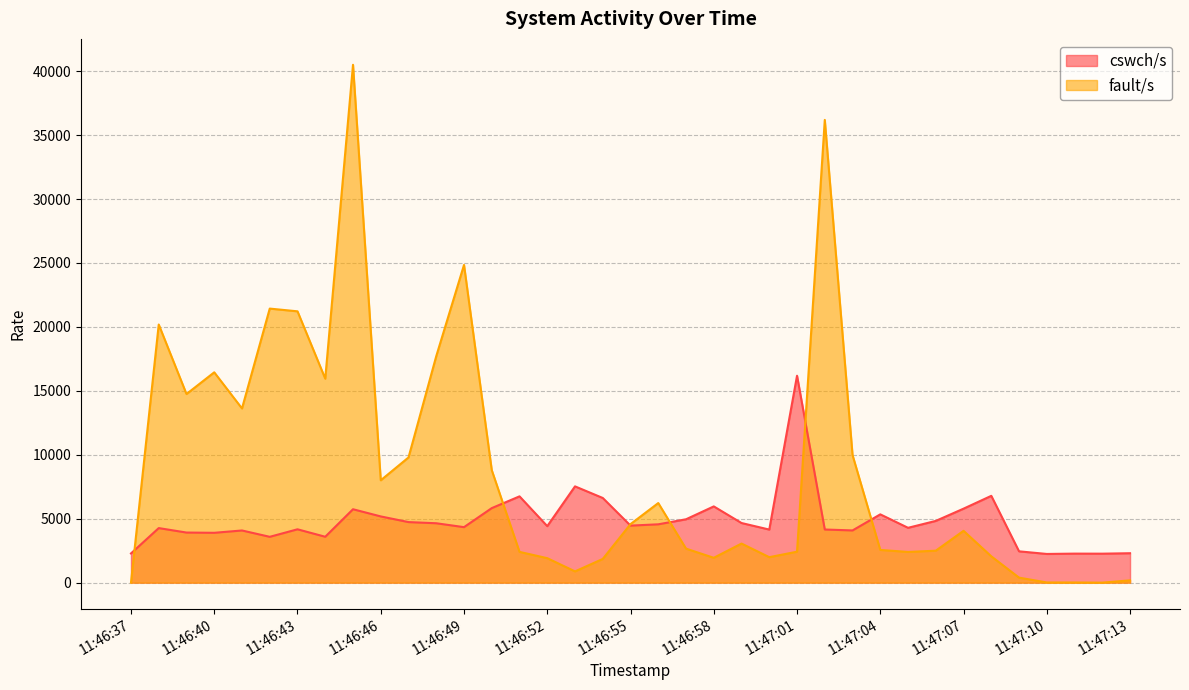

The value of cswch/s at 11:46:42 is 1657.9. True or false?

False